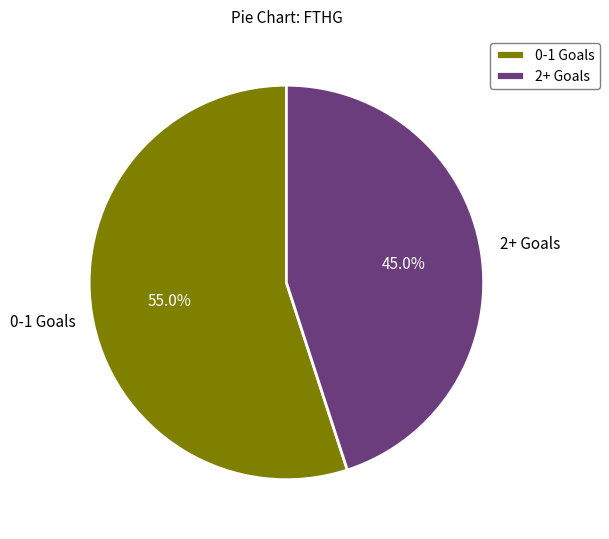

Rank the categories by value from highest to lowest.

0-1 Goals, 2+ Goals